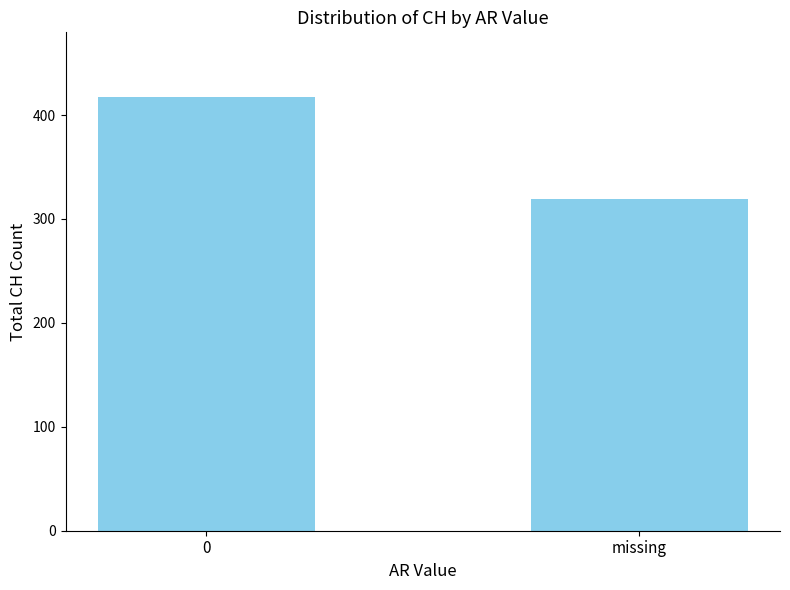

Reading left to right, transcribe all the data shown in this chart.

0=417	missing=319